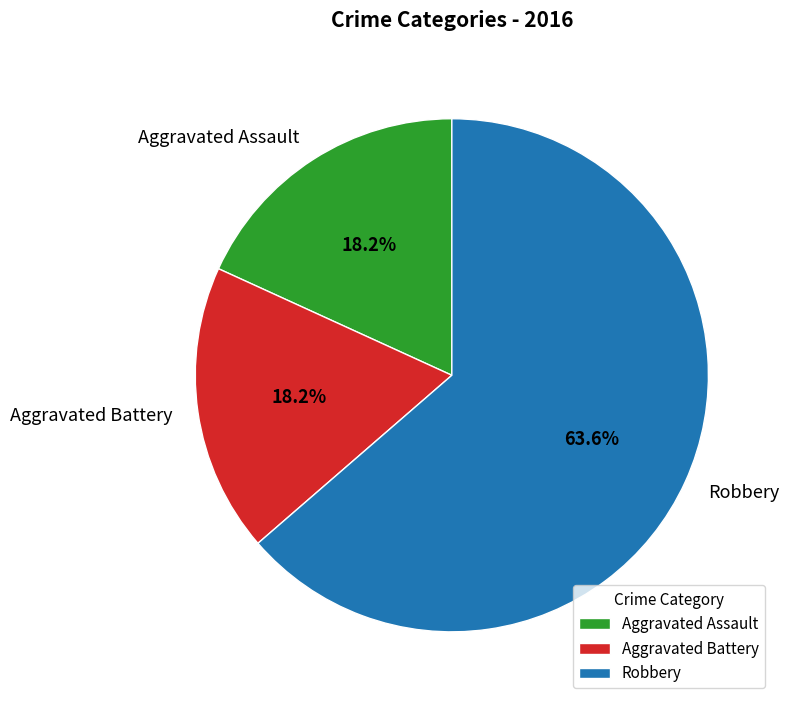

Count the number of slices in the pie.

3